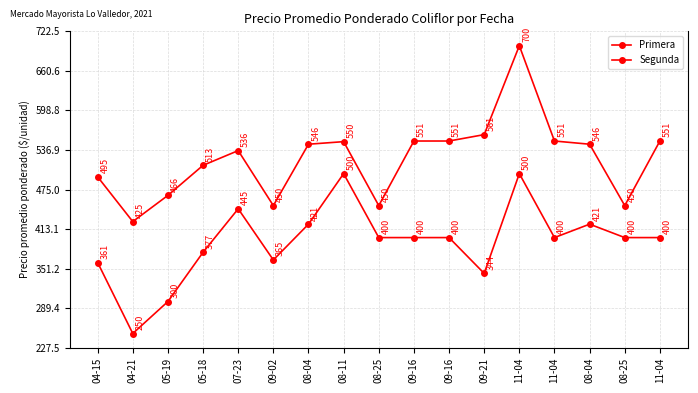

How many values in the Primera series are below 546?

8